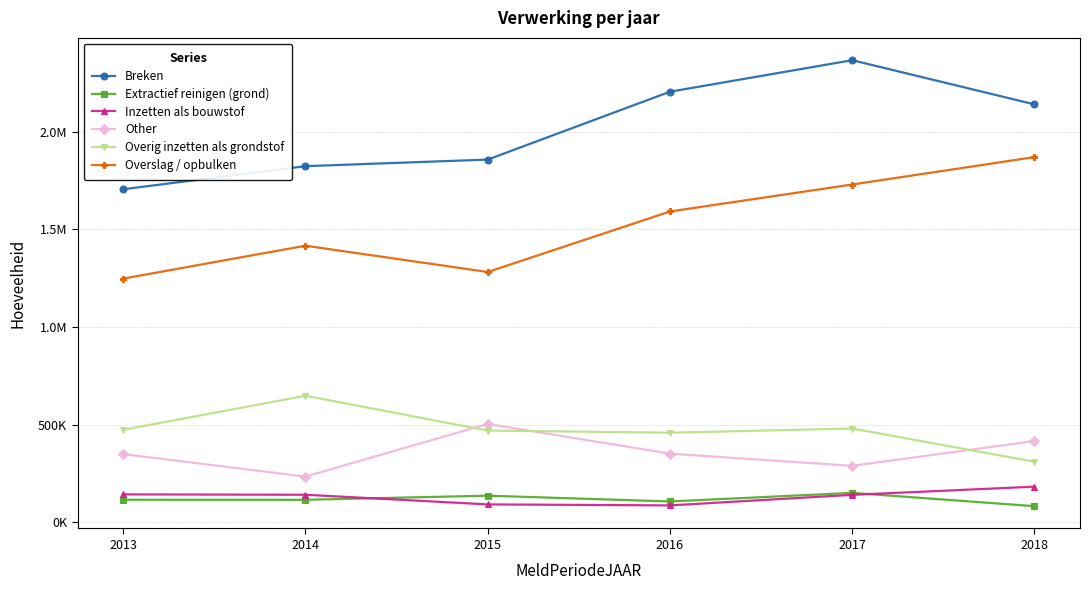

Reading left to right, list all the values displayed in this chart.

Breken: 2013=1705968.9	2014=1824090.3	2015=1857818.4	2016=2205279.8	2017=2366732.7	2018=2140563.8
Extractief reinigen (grond): 2013=116223.0	2014=115917.3	2015=137042.7	2016=107387.0	2017=151379.4	2018=83291.6
Inzetten als bouwstof: 2013=143534.4	2014=141763.1	2015=92324.5	2016=87209.4	2017=141291.6	2018=183245.8
Other: 2013=349914.9	2014=234735.1	2015=504406.6	2016=352255.4	2017=289692.6	2018=416855.6
Overig inzetten als grondstof: 2013=474310.9	2014=648629.6	2015=470395.9	2016=459383.1	2017=480969.5	2018=310795.7
Overslag / opbulken: 2013=1248458.0	2014=1416950.4	2015=1282255.6	2016=1592074.5	2017=1730149.9	2018=1870513.0